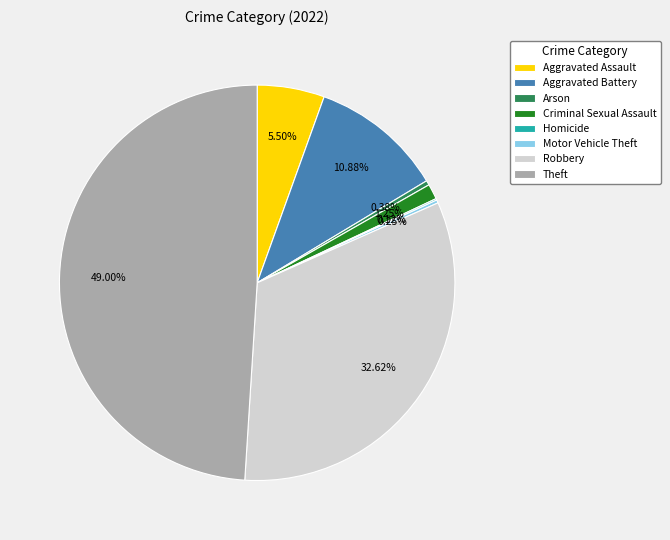

Is there a majority slice in this chart?

No